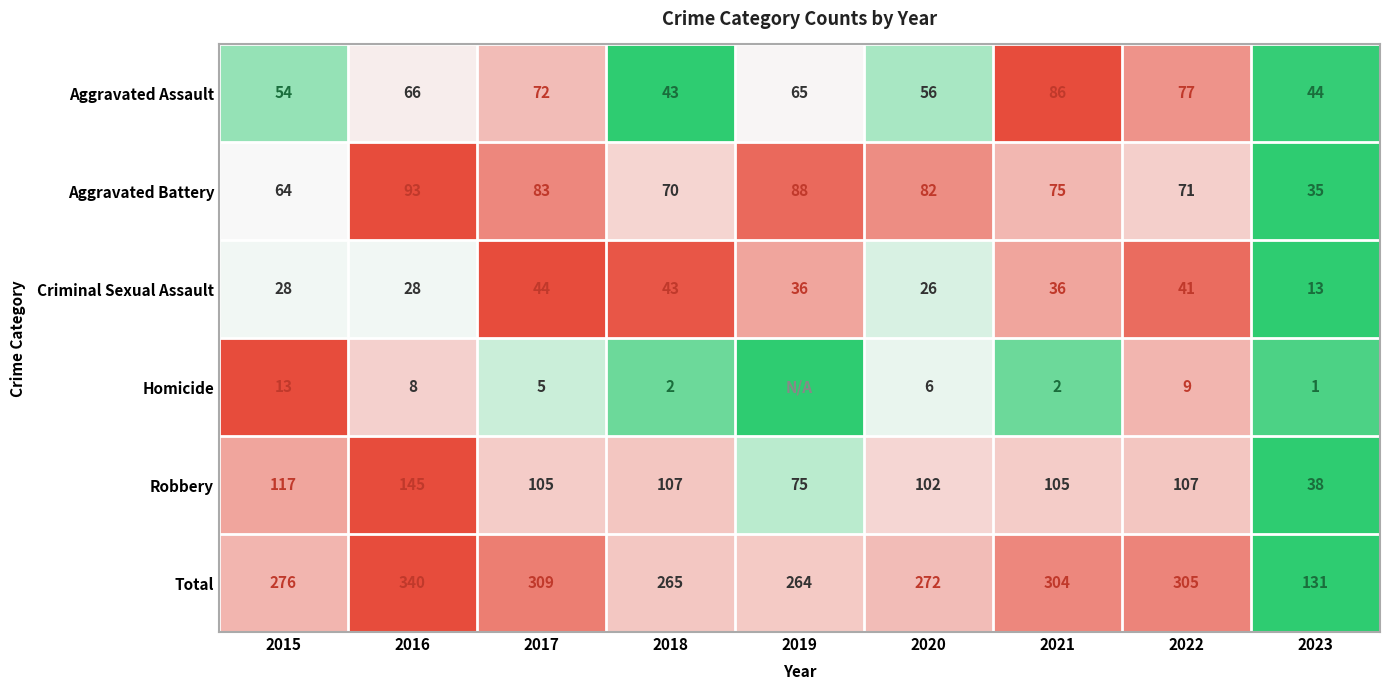

At 2020, list the series in order from smallest to largest.

Homicide, Criminal Sexual Assault, Aggravated Assault, Aggravated Battery, Robbery, Total